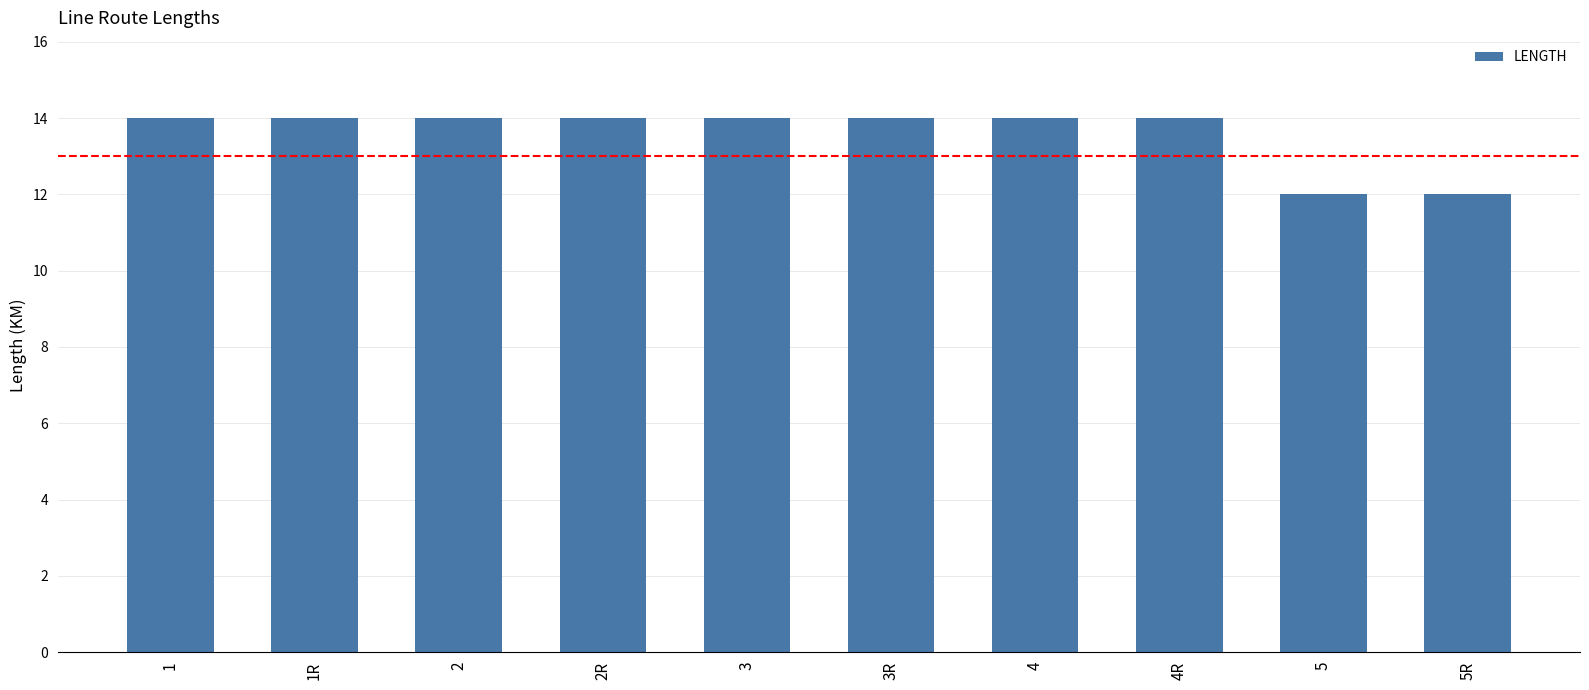

Approximately how many times larger is the value at 3 compared to 1R?

1.0